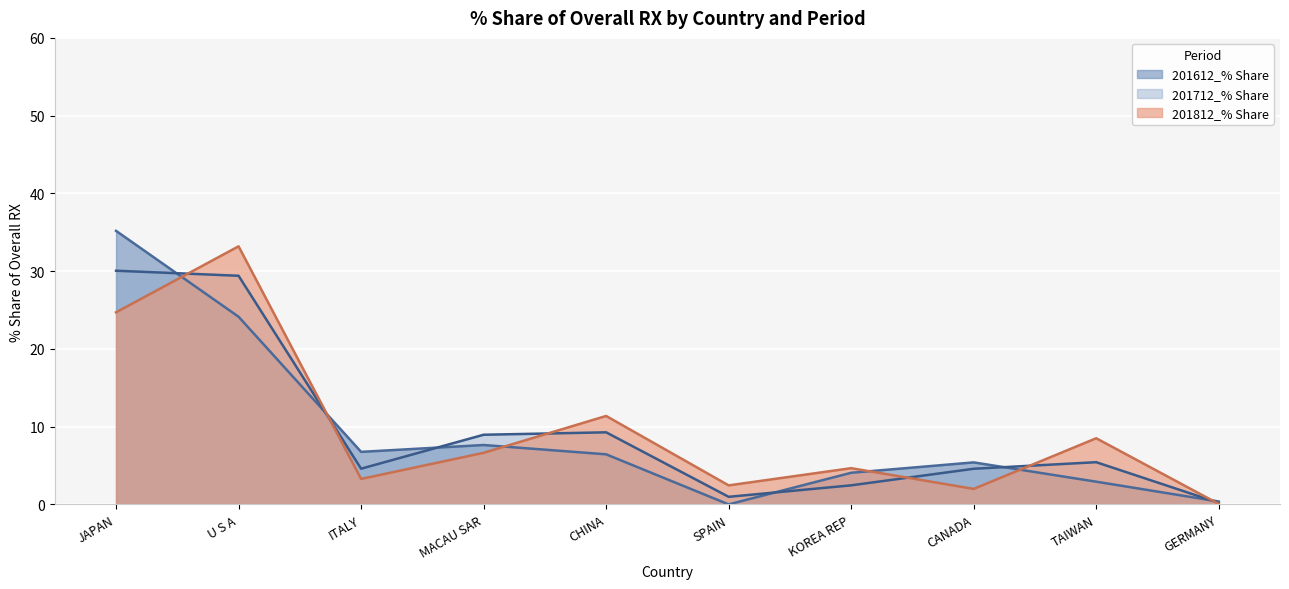

What is the label of the 5th point from the right?

SPAIN